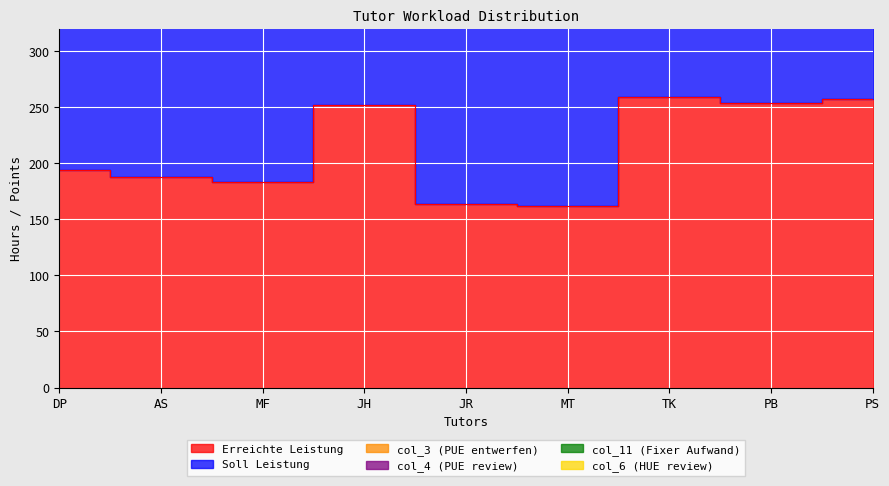

What value does the col_11 (Fixer Aufwand) series have at PB?

14.0